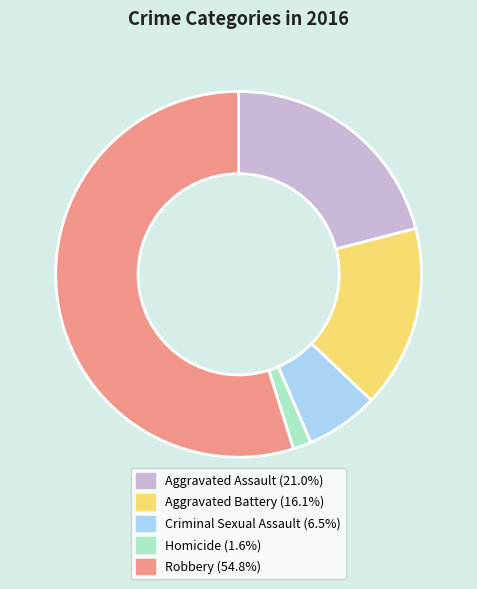

Which has a higher value, Criminal Sexual Assault or Aggravated Assault?

Aggravated Assault